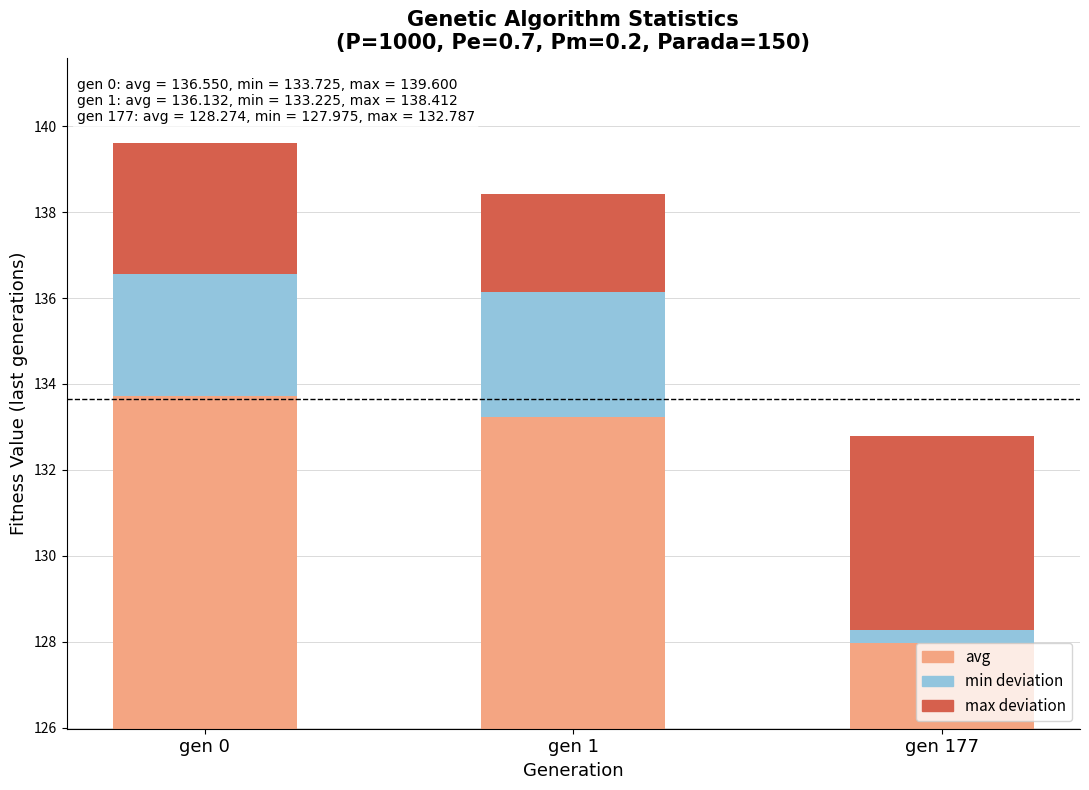

Which series changed the most between gen 0 and gen 1?

max deviation